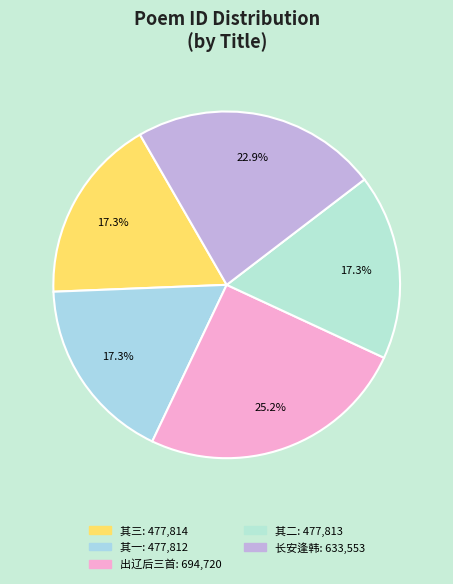

How many slices are in this pie chart?

5